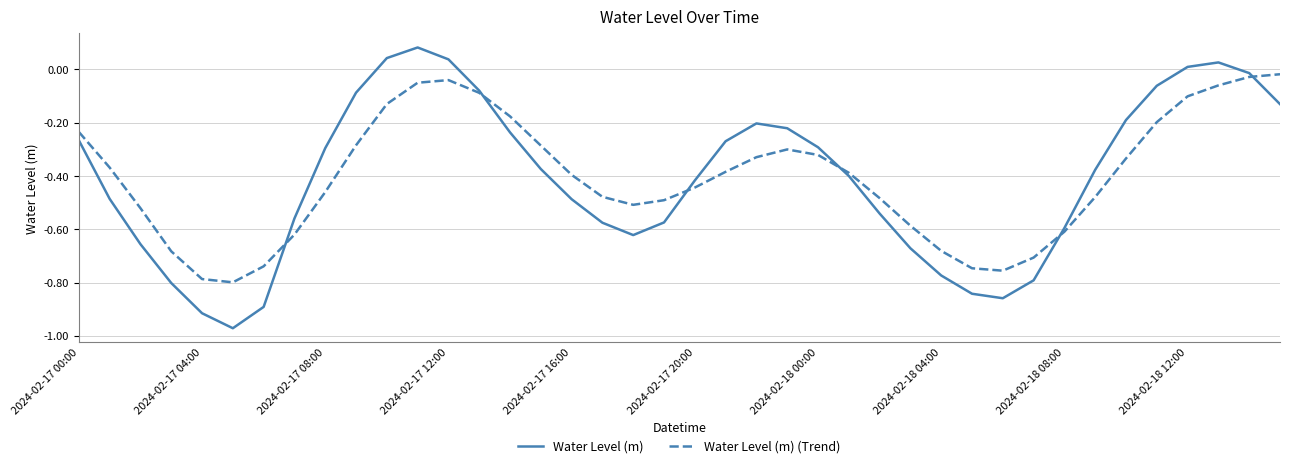

Rank the series by their maximum value, from lowest to highest.

Water Level (m) (Trend), Water Level (m)